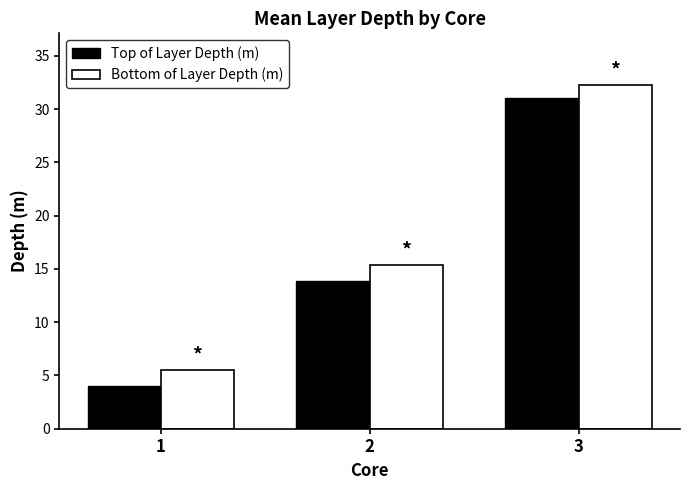

Reading left to right, extract all data points from this chart.

Top of Layer Depth (m): 4.0	13.9	31.1
Bottom of Layer Depth (m): 5.5	15.4	32.3